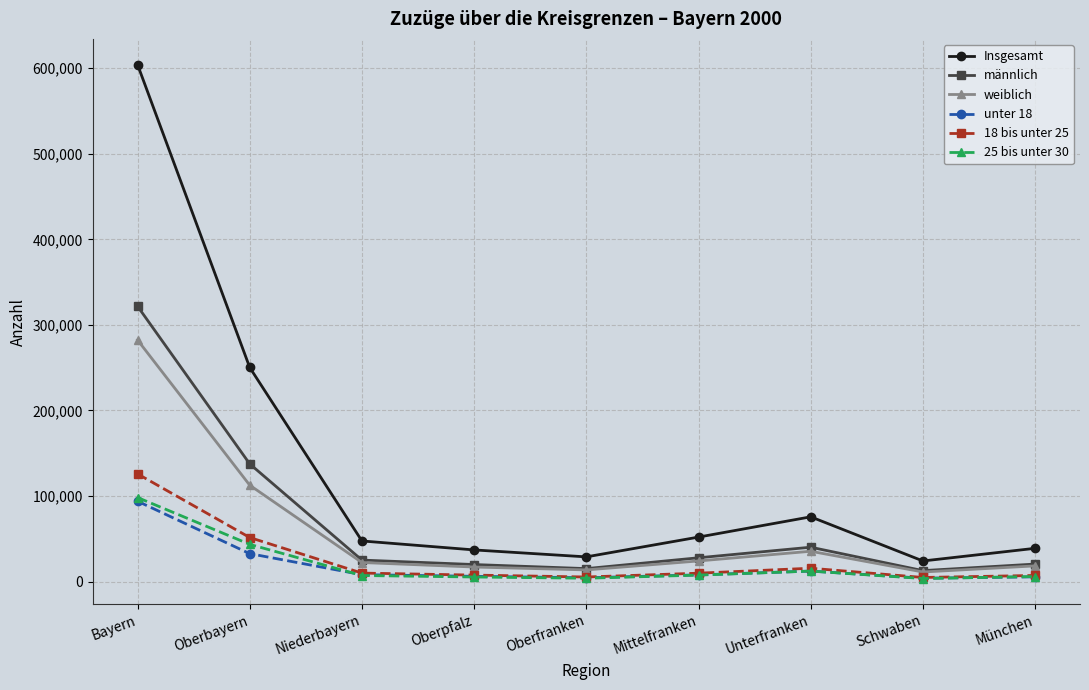

How many interior local peaks does the Insgesamt series have?

1